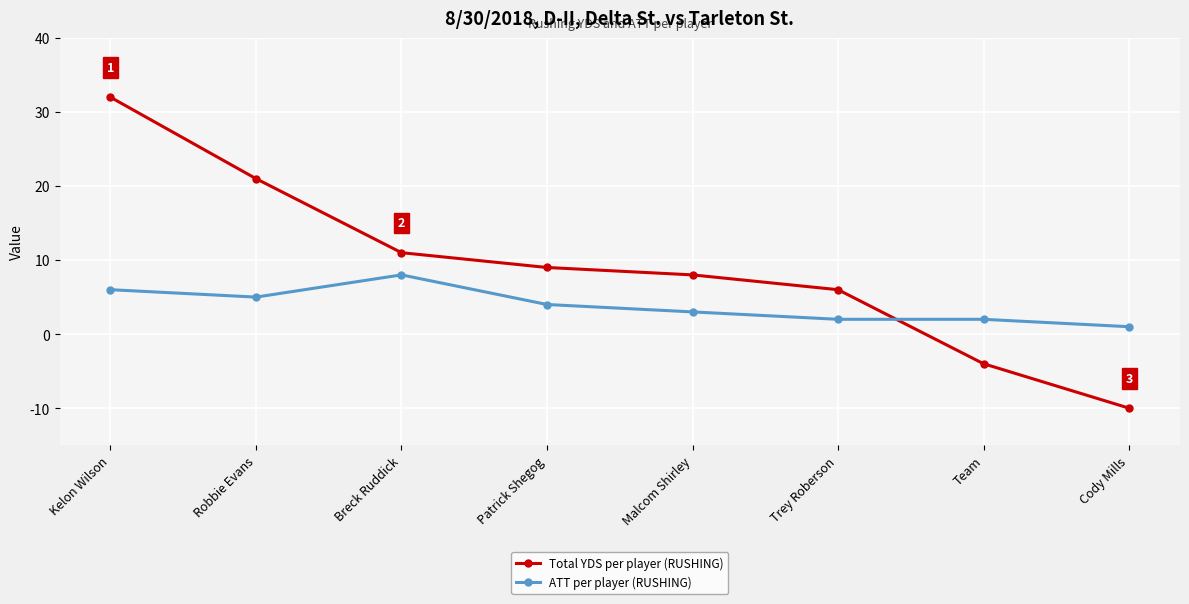

Is the value of Total YDS per player (RUSHING) at Patrick Shegog greater than the value of ATT per player (RUSHING) at Breck Ruddick?

Yes